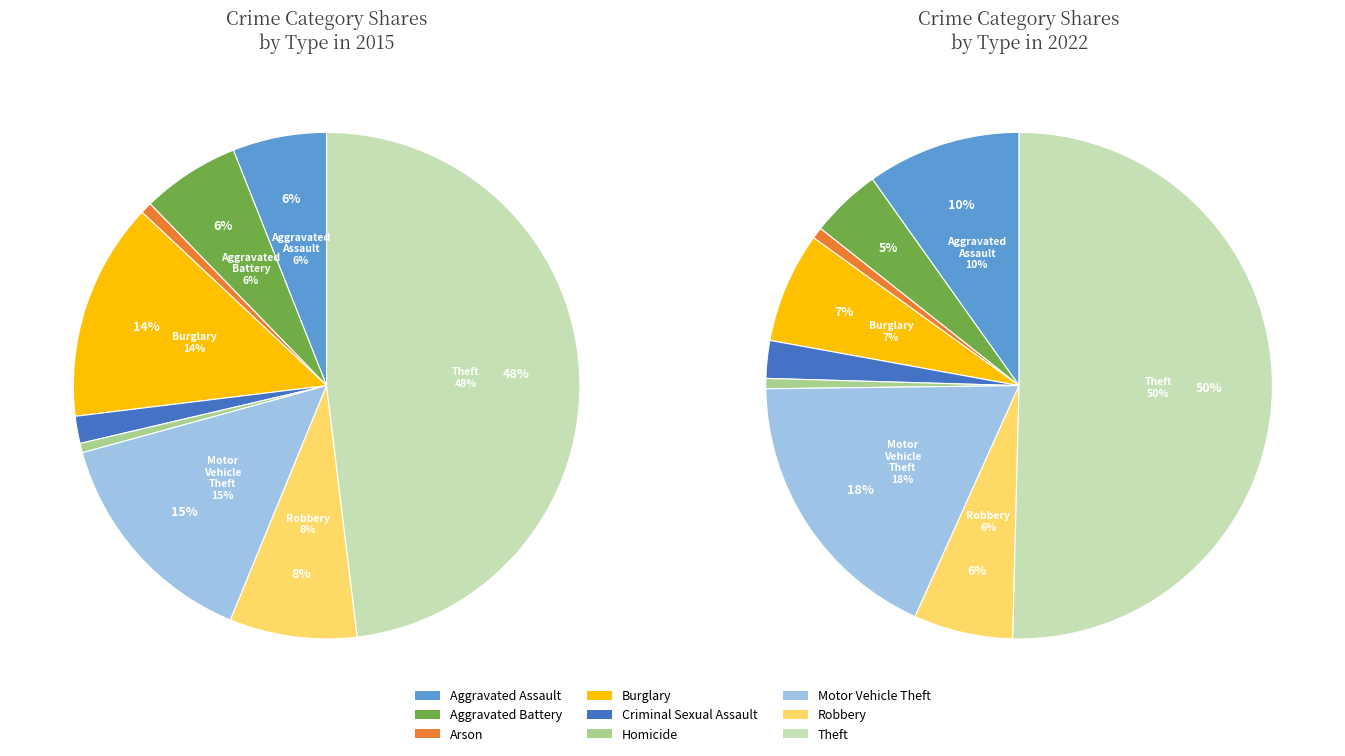

To the nearest percent, what is the combined percentage of Arson and Aggravated Assault?

7%